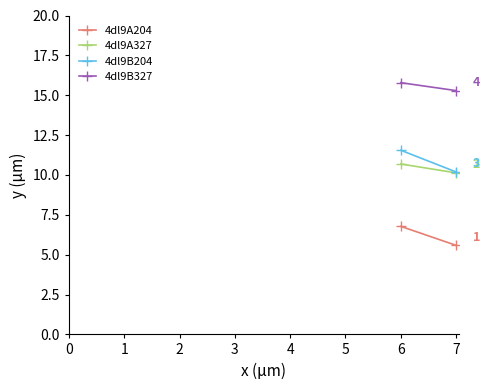

How many series are shown in this chart?

4